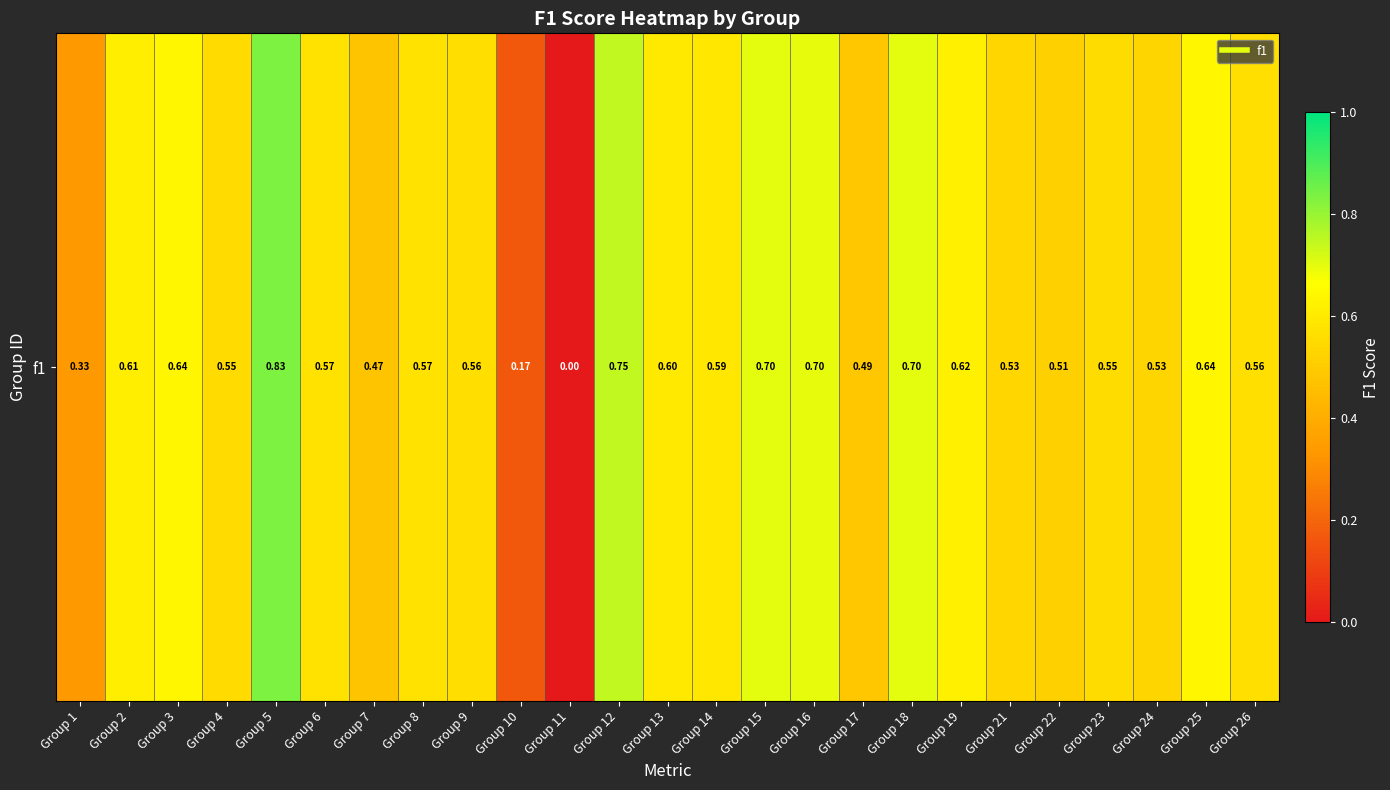

What is the approximate value at Group 1?

0.3